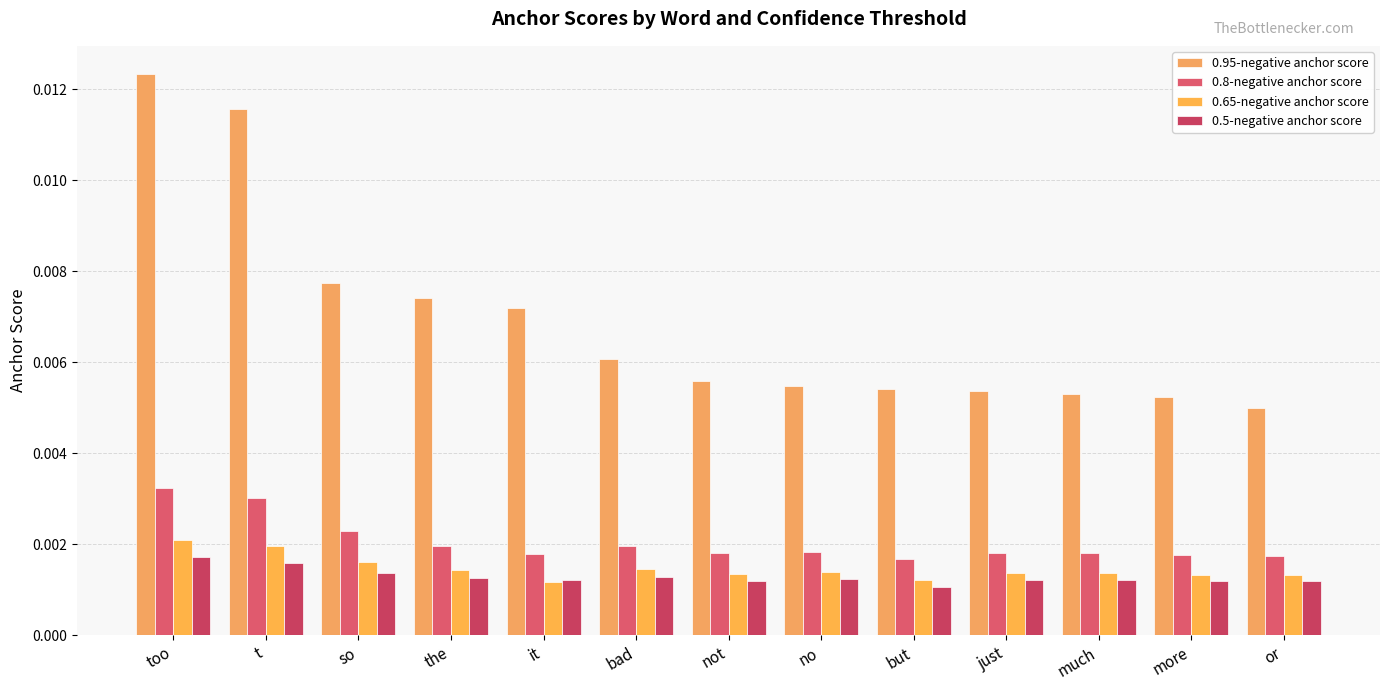

What is the label of the 13th bar from the left?

or